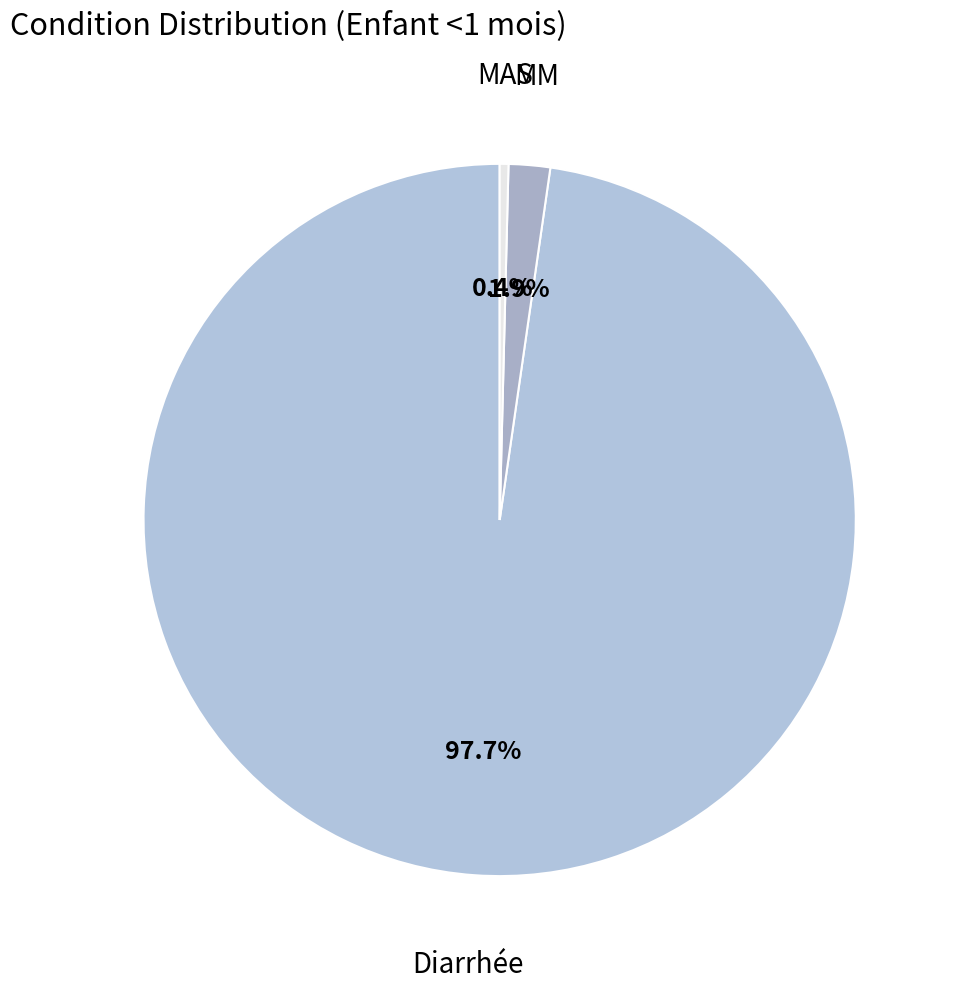

Rank the categories by value from lowest to highest.

MAS, MM, Diarrhée